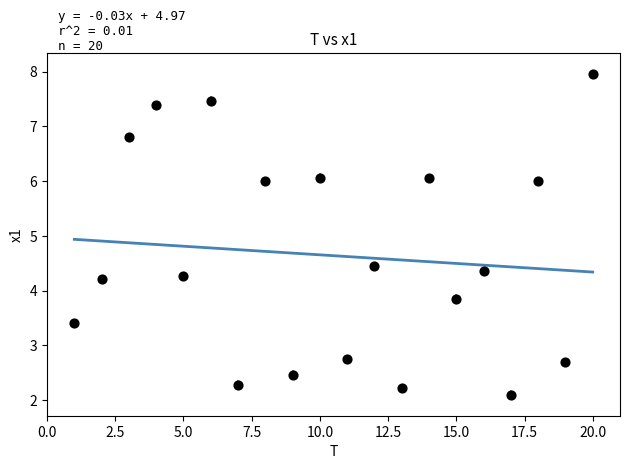

What is the range of Y values (max minus min)?

5.9